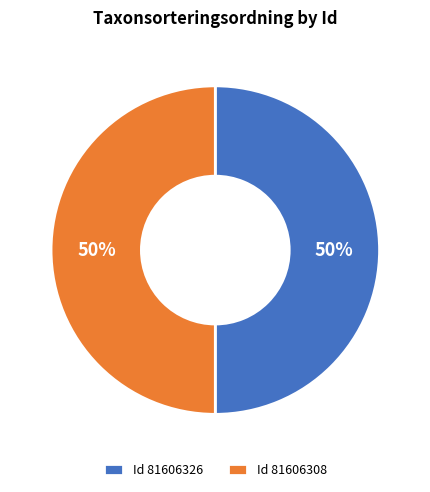

To the nearest percent, what percentage of the pie is Id 81606326?

50%